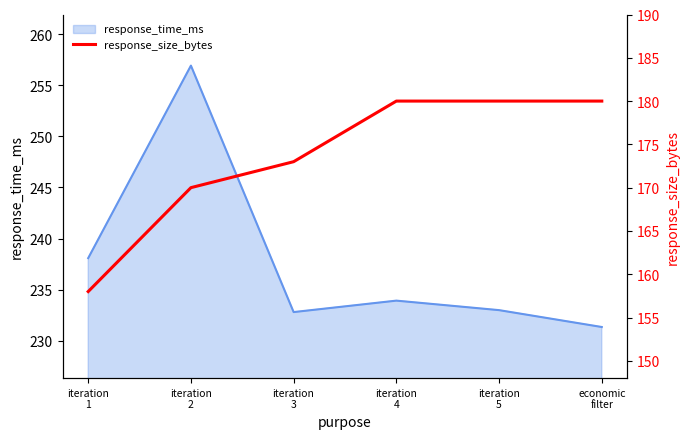

What is the label of the 1st point from the left?

iteration
1